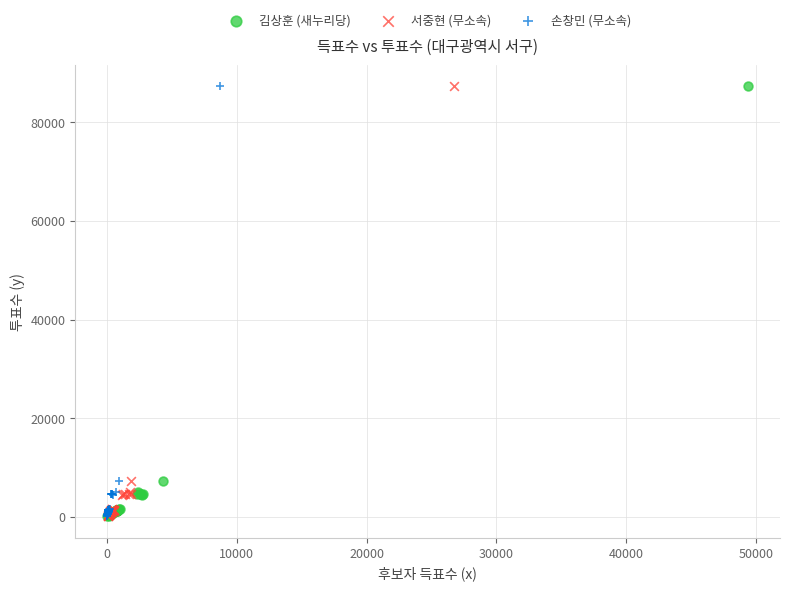

What are all the series names shown in the legend?

김상훈 (새누리당), 서중현 (무소속), 손창민 (무소속)